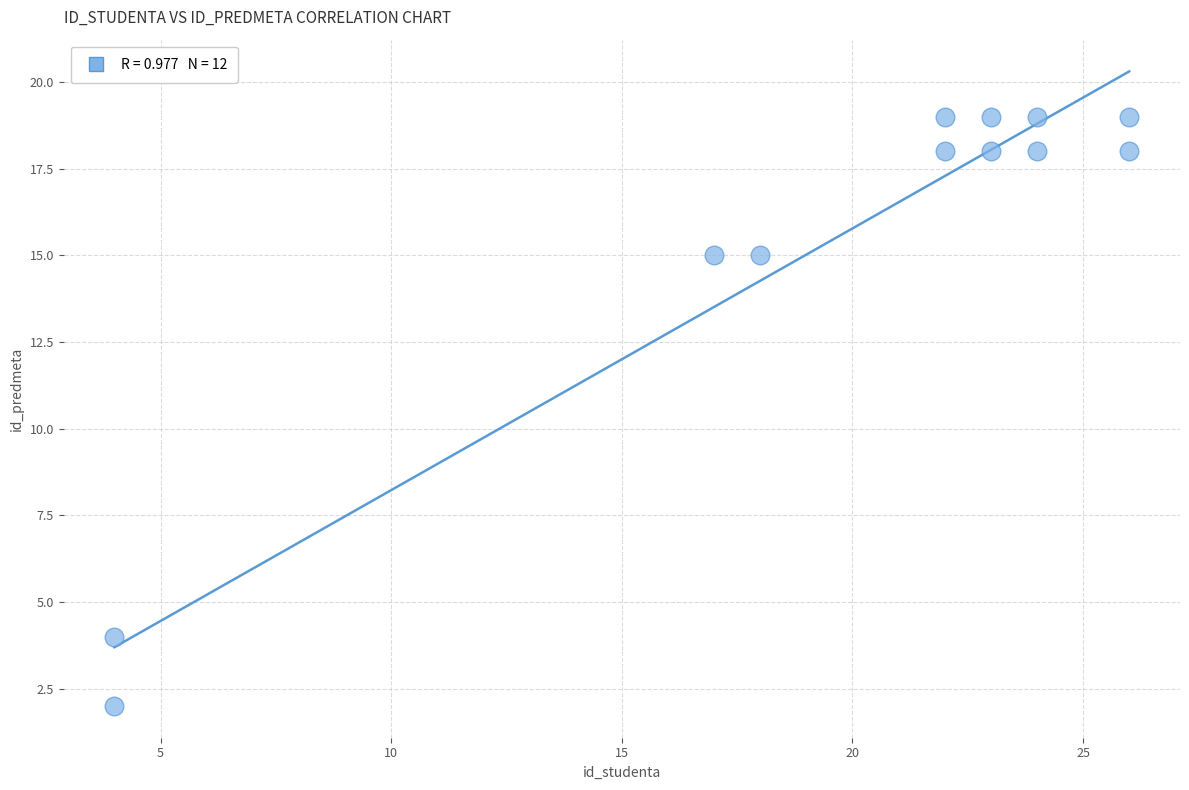

What is the range of Y values (max minus min)?

17